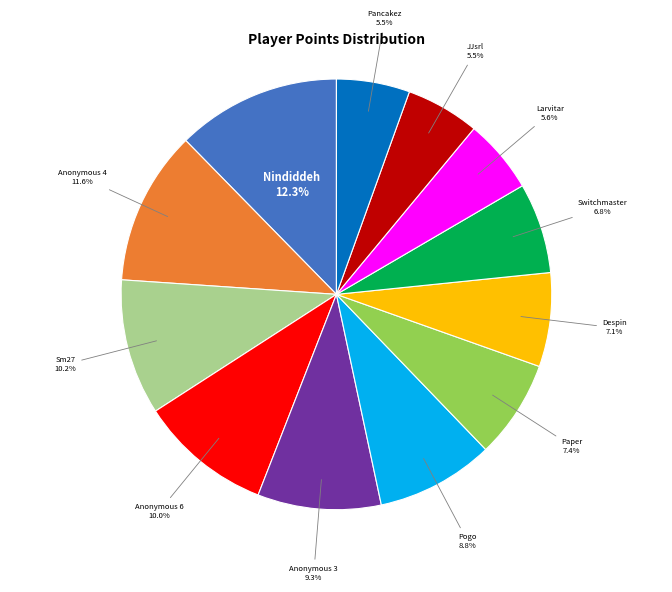

Does any single category account for the majority?

No